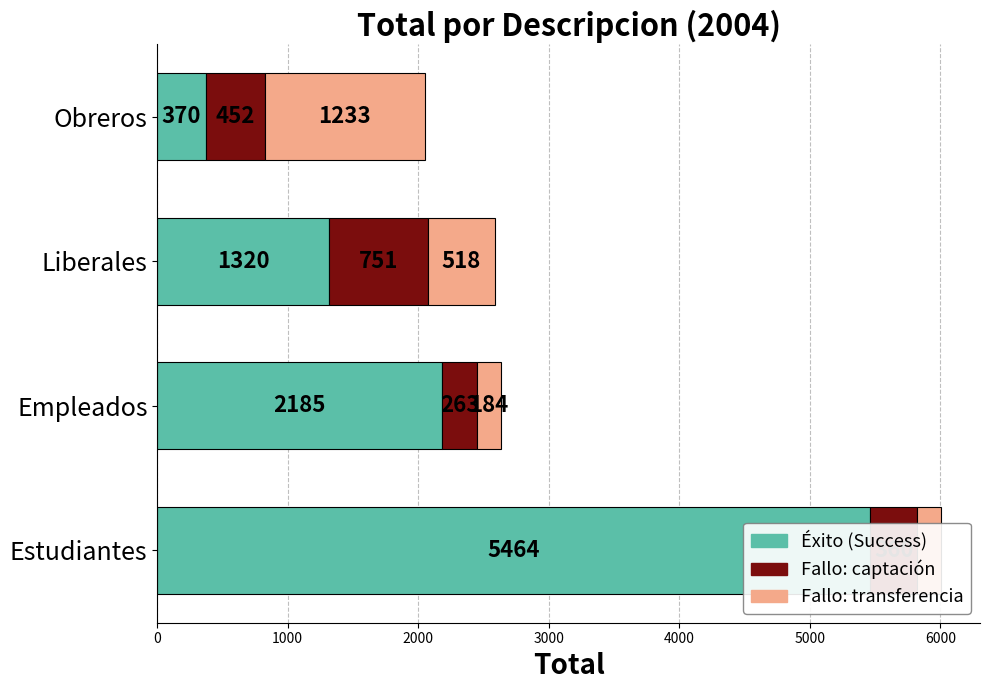

What is the difference between the second highest and second lowest values in the Fallo: transferencia series?

334